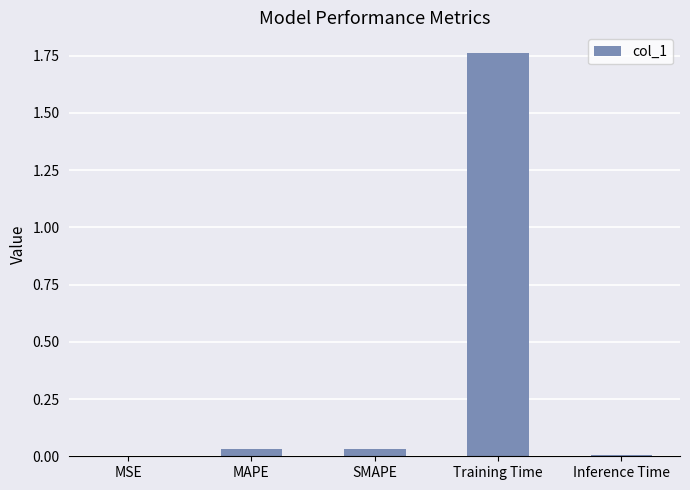

Which has a higher value, Training Time or SMAPE?

Training Time